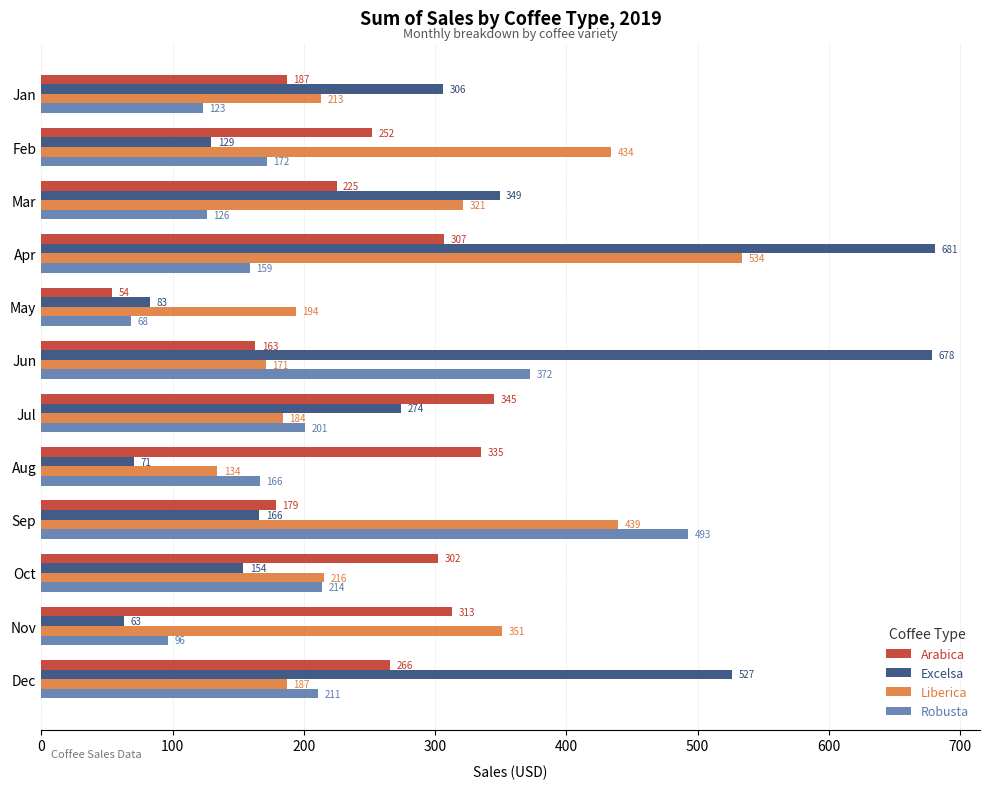

What is the greatest value displayed?

681.1